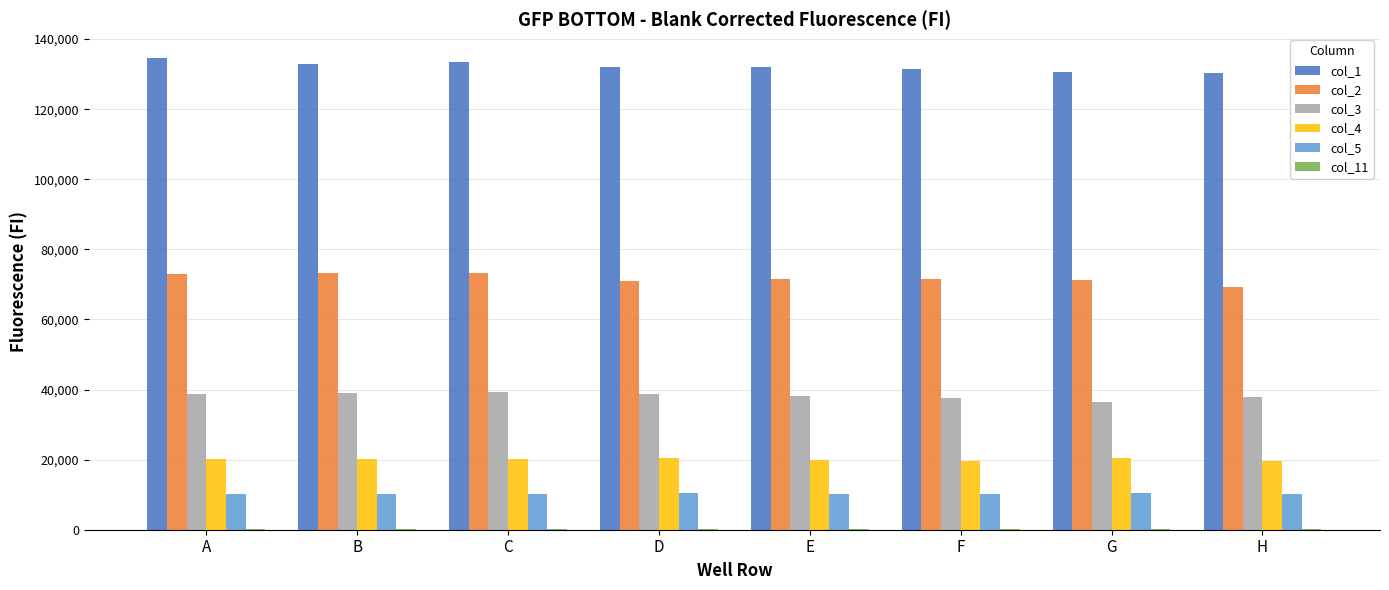

Is it true that col_3 equals 62312 at D?

False